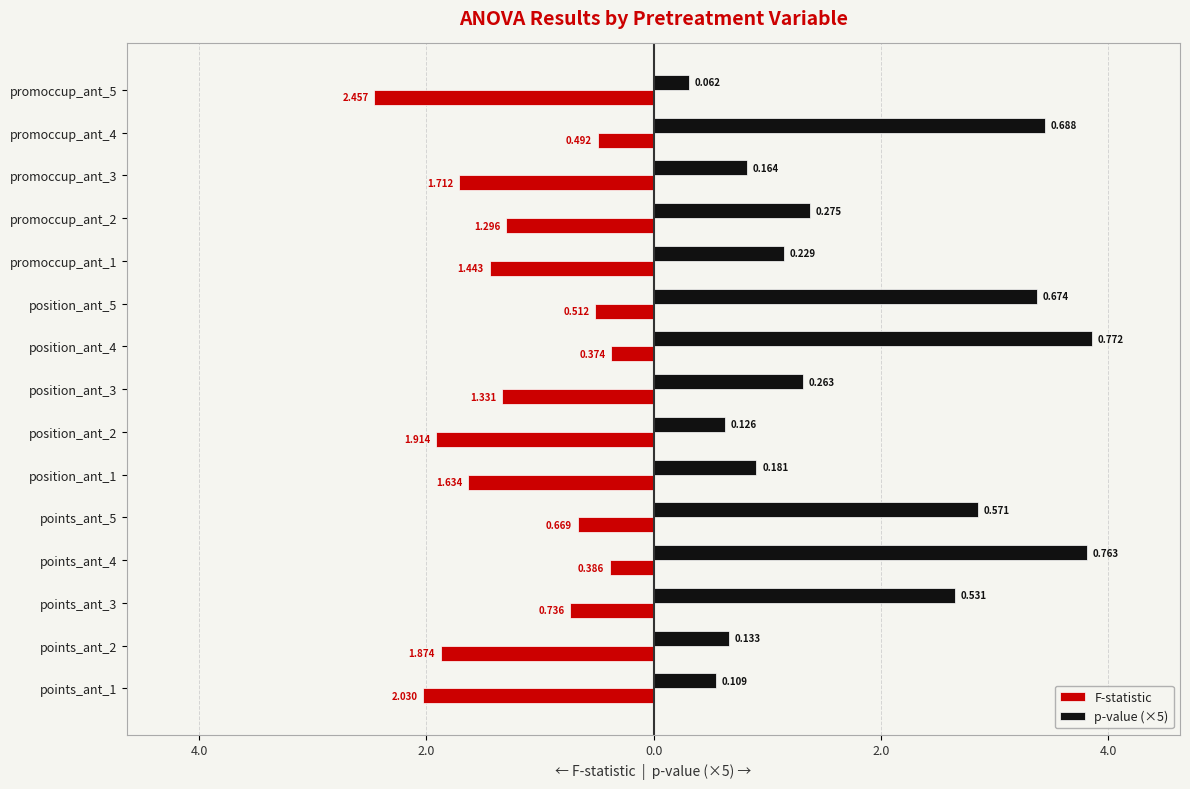

What is the greatest value displayed?

3.9